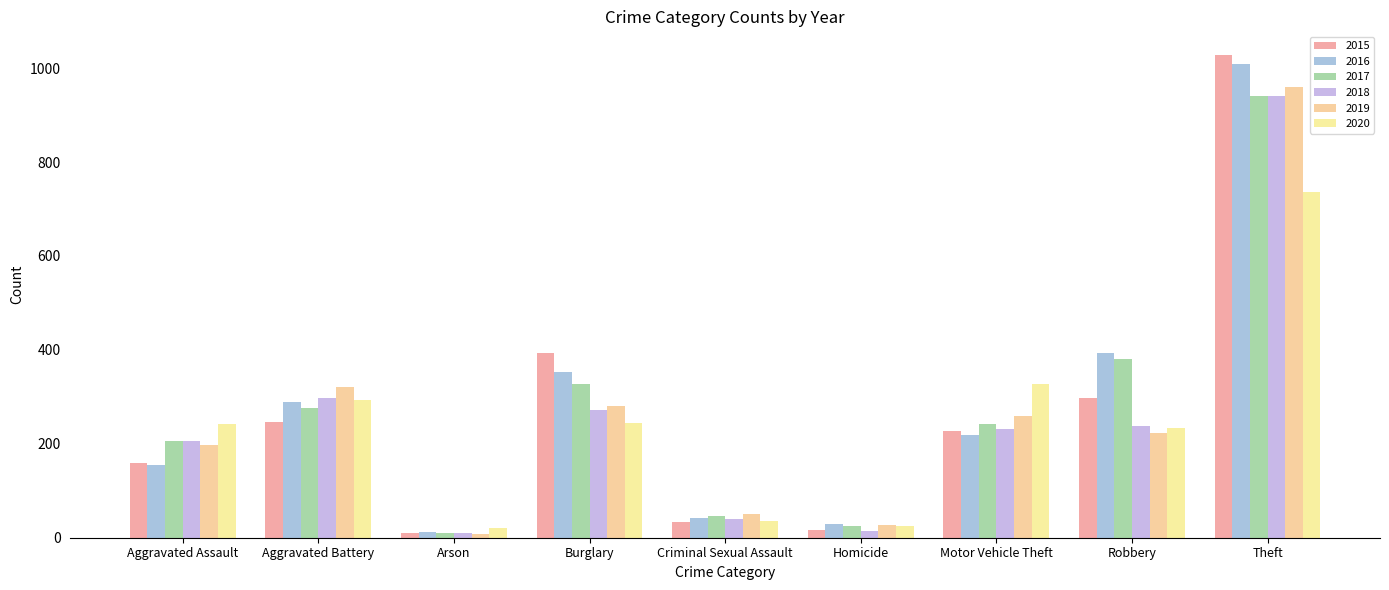

Are the bars horizontal?

No